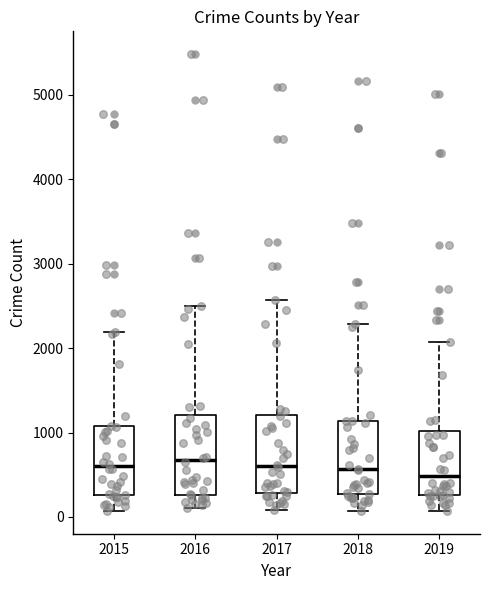

Where does the upper whisker of the box at x = 2017 end on the y-axis? The values are not printed on the chart, so give them approximately, as read against the axis.

2600